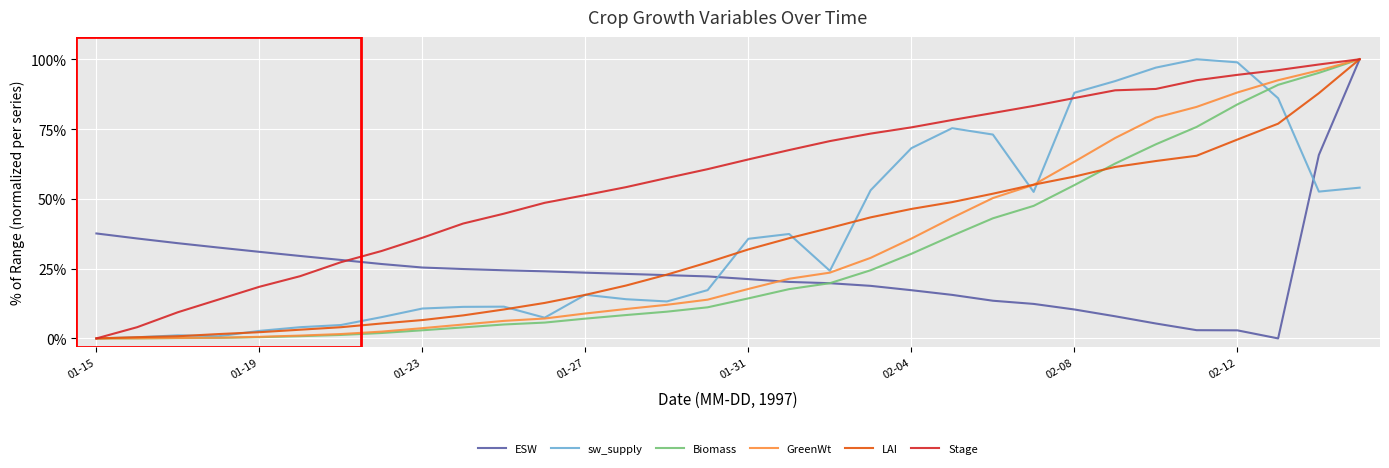

What is the maximum value shown in the chart?

100.0